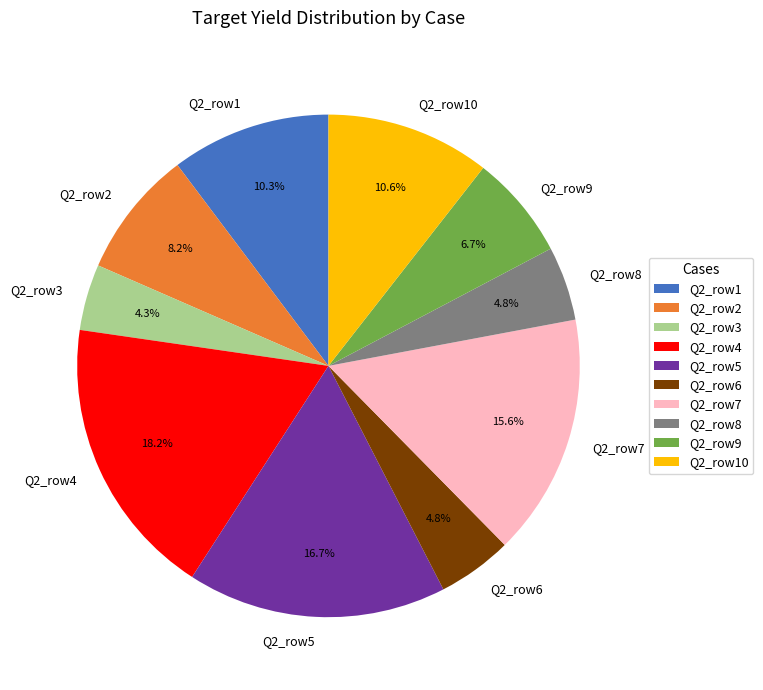

The Q2_row3 slice represents 4% of the pie. True or false?

True